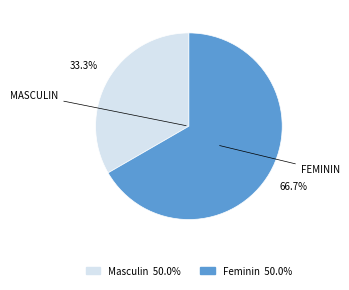

What portion of the pie excludes Feminin?

33.3%